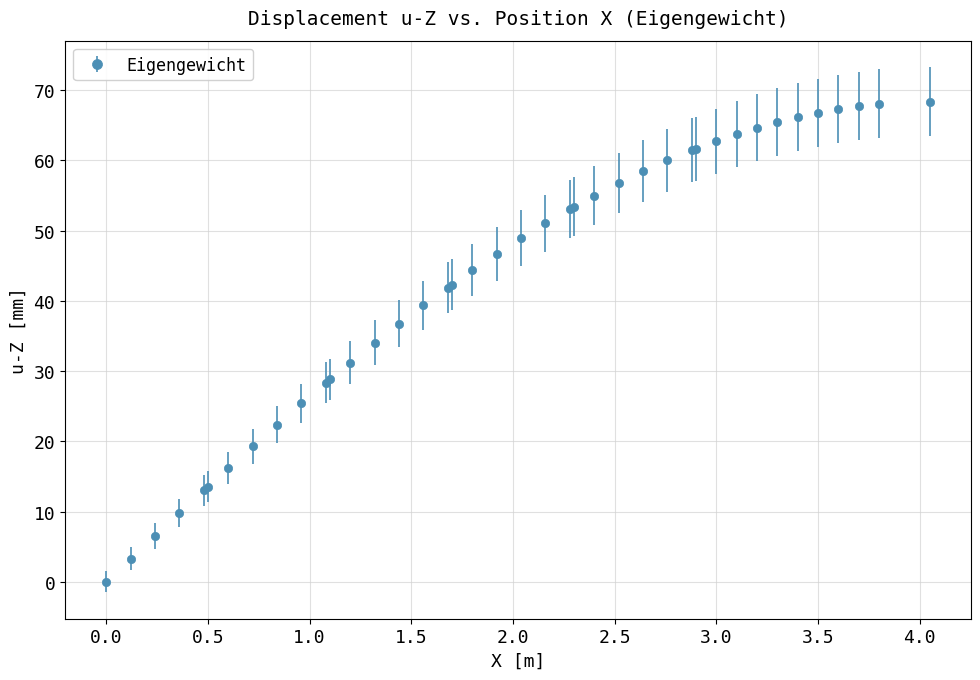

What is the value of the 18th point from the left?

42.3